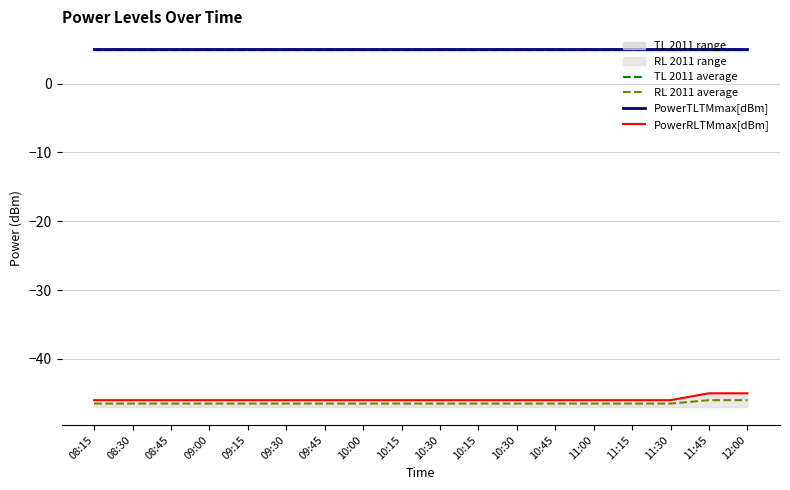

True or false: PowerTLTMmax[dBm] and PowerRLTMmax[dBm] cross at least once.

False